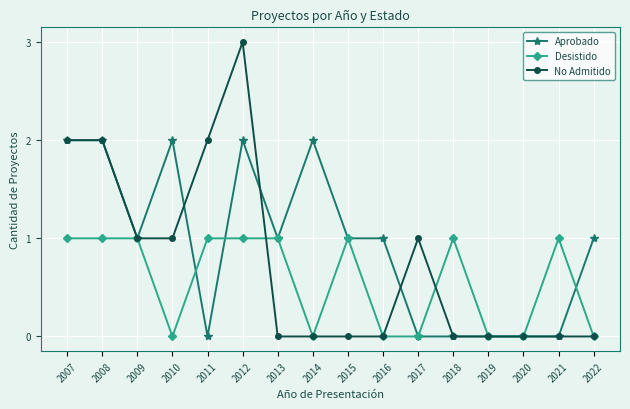

Is it true that Desistido equals 0 at 2019?

True